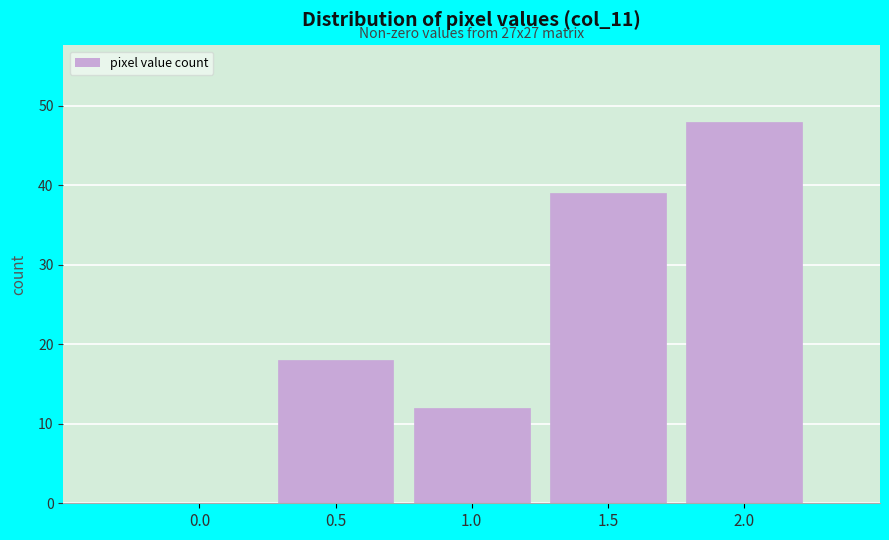

Reading right to left, list all the values displayed in this chart.

2.0=48	1.5=39	1.0=12	0.5=18	0.0=0